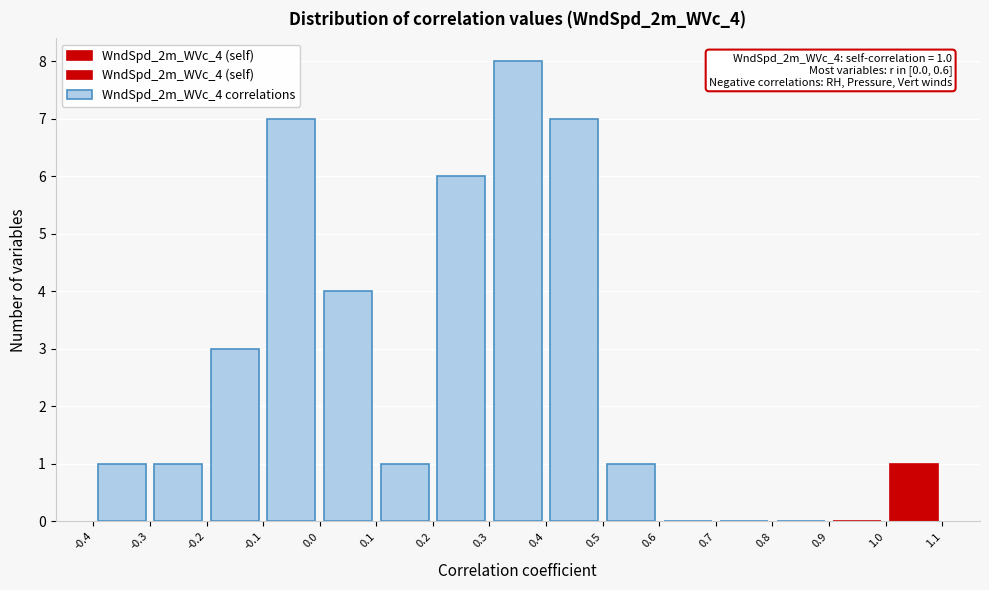

Which range on the x-axis has the tallest bar?

0.3 to 0.4